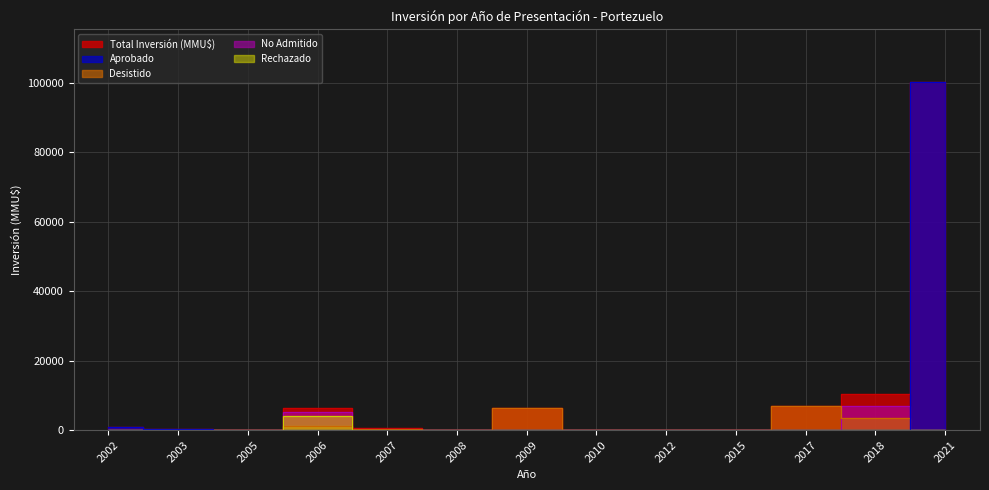

True or false: Total Inversión (MMU$) and Desistido cross at least once.

False